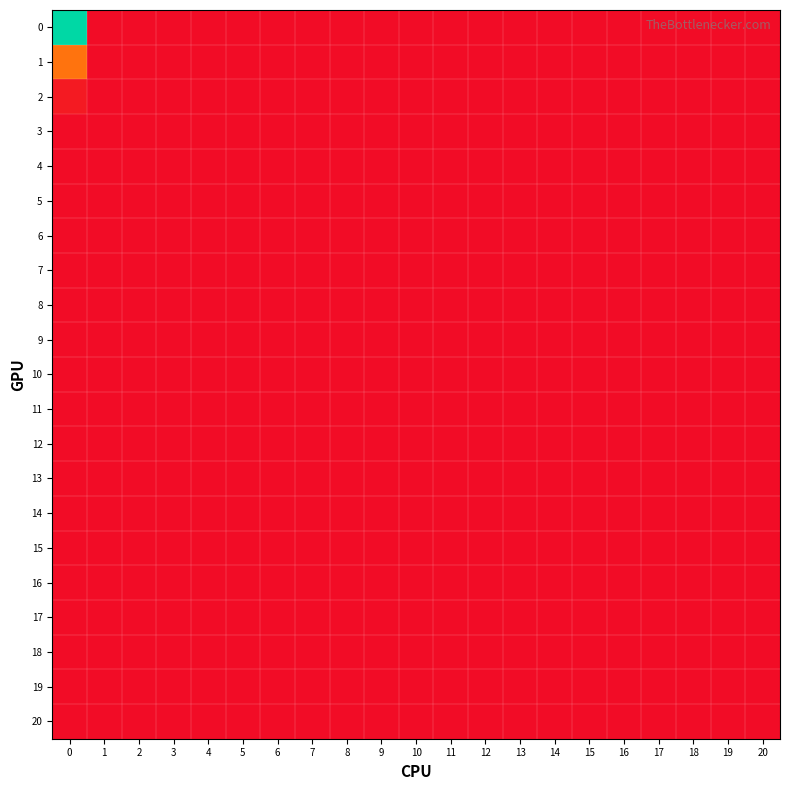

Reading right to left, transcribe all the data shown in this chart.

0: 20=0.0	19=0.0	18=0.0	17=0.0	16=0.0	15=0.0	14=0.0	13=0.0	12=0.0	11=0.0	10=0.0	9=0.0	8=0.0	7=0.0	6=0.0	5=0.0	4=0.0	3=0.0	2=0.0	1=0.0	0=6.5
1: 20=0.0	19=0.0	18=0.0	17=0.0	16=0.0	15=0.0	14=0.0	13=0.0	12=0.0	11=0.0	10=0.0	9=0.0	8=0.0	7=0.0	6=0.0	5=0.0	4=0.0	3=0.0	2=0.0	1=0.0	0=1.8
2: 20=0.0	19=0.0	18=0.0	17=0.0	16=0.0	15=0.0	14=0.0	13=0.0	12=0.0	11=0.0	10=0.0	9=0.0	8=0.0	7=0.0	6=0.0	5=0.0	4=0.0	3=0.0	2=0.0	1=0.0	0=0.2
3: 20=0.0	19=0.0	18=0.0	17=0.0	16=0.0	15=0.0	14=0.0	13=0.0	12=0.0	11=0.0	10=0.0	9=0.0	8=0.0	7=0.0	6=0.0	5=0.0	4=0.0	3=0.0	2=0.0	1=0.0	0=0.0
4: 20=0.0	19=0.0	18=0.0	17=0.0	16=0.0	15=0.0	14=0.0	13=0.0	12=0.0	11=0.0	10=0.0	9=0.0	8=0.0	7=0.0	6=0.0	5=0.0	4=0.0	3=0.0	2=0.0	1=0.0	0=0.0
5: 20=0.0	19=0.0	18=0.0	17=0.0	16=0.0	15=0.0	14=0.0	13=0.0	12=0.0	11=0.0	10=0.0	9=0.0	8=0.0	7=0.0	6=0.0	5=0.0	4=0.0	3=0.0	2=0.0	1=0.0	0=0.0
6: 20=0.0	19=0.0	18=0.0	17=0.0	16=0.0	15=0.0	14=0.0	13=0.0	12=0.0	11=0.0	10=0.0	9=0.0	8=0.0	7=0.0	6=0.0	5=0.0	4=0.0	3=0.0	2=0.0	1=0.0	0=0.0
7: 20=0.0	19=0.0	18=0.0	17=0.0	16=0.0	15=0.0	14=0.0	13=0.0	12=0.0	11=0.0	10=0.0	9=0.0	8=0.0	7=0.0	6=0.0	5=0.0	4=0.0	3=0.0	2=0.0	1=0.0	0=0.0
8: 20=0.0	19=0.0	18=0.0	17=0.0	16=0.0	15=0.0	14=0.0	13=0.0	12=0.0	11=0.0	10=0.0	9=0.0	8=0.0	7=0.0	6=0.0	5=0.0	4=0.0	3=0.0	2=0.0	1=0.0	0=0.0
9: 20=0.0	19=0.0	18=0.0	17=0.0	16=0.0	15=0.0	14=0.0	13=0.0	12=0.0	11=0.0	10=0.0	9=0.0	8=0.0	7=0.0	6=0.0	5=0.0	4=0.0	3=0.0	2=0.0	1=0.0	0=0.0
10: 20=0.0	19=0.0	18=0.0	17=0.0	16=0.0	15=0.0	14=0.0	13=0.0	12=0.0	11=0.0	10=0.0	9=0.0	8=0.0	7=0.0	6=0.0	5=0.0	4=0.0	3=0.0	2=0.0	1=0.0	0=0.0
11: 20=0.0	19=0.0	18=0.0	17=0.0	16=0.0	15=0.0	14=0.0	13=0.0	12=0.0	11=0.0	10=0.0	9=0.0	8=0.0	7=0.0	6=0.0	5=0.0	4=0.0	3=0.0	2=0.0	1=0.0	0=0.0
12: 20=0.0	19=0.0	18=0.0	17=0.0	16=0.0	15=0.0	14=0.0	13=0.0	12=0.0	11=0.0	10=0.0	9=0.0	8=0.0	7=0.0	6=0.0	5=0.0	4=0.0	3=0.0	2=0.0	1=0.0	0=0.0
13: 20=0.0	19=0.0	18=0.0	17=0.0	16=0.0	15=0.0	14=0.0	13=0.0	12=0.0	11=0.0	10=0.0	9=0.0	8=0.0	7=0.0	6=0.0	5=0.0	4=0.0	3=0.0	2=0.0	1=0.0	0=0.0
14: 20=0.0	19=0.0	18=0.0	17=0.0	16=0.0	15=0.0	14=0.0	13=0.0	12=0.0	11=0.0	10=0.0	9=0.0	8=0.0	7=0.0	6=0.0	5=0.0	4=0.0	3=0.0	2=0.0	1=0.0	0=0.0
15: 20=0.0	19=0.0	18=0.0	17=0.0	16=0.0	15=0.0	14=0.0	13=0.0	12=0.0	11=0.0	10=0.0	9=0.0	8=0.0	7=0.0	6=0.0	5=0.0	4=0.0	3=0.0	2=0.0	1=0.0	0=0.0
16: 20=0.0	19=0.0	18=0.0	17=0.0	16=0.0	15=0.0	14=0.0	13=0.0	12=0.0	11=0.0	10=0.0	9=0.0	8=0.0	7=0.0	6=0.0	5=0.0	4=0.0	3=0.0	2=0.0	1=0.0	0=0.0
17: 20=0.0	19=0.0	18=0.0	17=0.0	16=0.0	15=0.0	14=0.0	13=0.0	12=0.0	11=0.0	10=0.0	9=0.0	8=0.0	7=0.0	6=0.0	5=0.0	4=0.0	3=0.0	2=0.0	1=0.0	0=0.0
18: 20=0.0	19=0.0	18=0.0	17=0.0	16=0.0	15=0.0	14=0.0	13=0.0	12=0.0	11=0.0	10=0.0	9=0.0	8=0.0	7=0.0	6=0.0	5=0.0	4=0.0	3=0.0	2=0.0	1=0.0	0=0.0
19: 20=0.0	19=0.0	18=0.0	17=0.0	16=0.0	15=0.0	14=0.0	13=0.0	12=0.0	11=0.0	10=0.0	9=0.0	8=0.0	7=0.0	6=0.0	5=0.0	4=0.0	3=0.0	2=0.0	1=0.0	0=0.0
20: 20=0.0	19=0.0	18=0.0	17=0.0	16=0.0	15=0.0	14=0.0	13=0.0	12=0.0	11=0.0	10=0.0	9=0.0	8=0.0	7=0.0	6=0.0	5=0.0	4=0.0	3=0.0	2=0.0	1=0.0	0=0.0